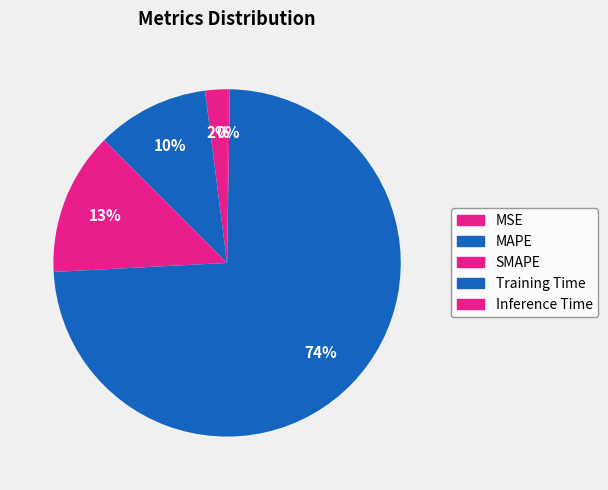

Rank the categories by value from lowest to highest.

Inference Time, MSE, MAPE, SMAPE, Training Time